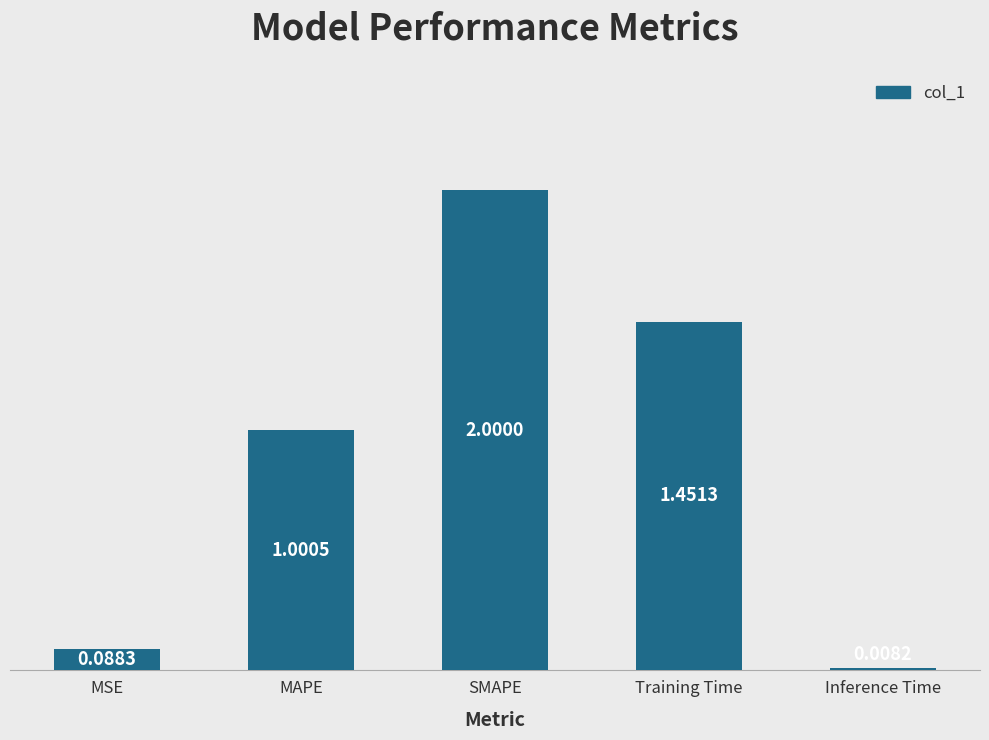

What is the difference between the maximum and minimum values?

2.0